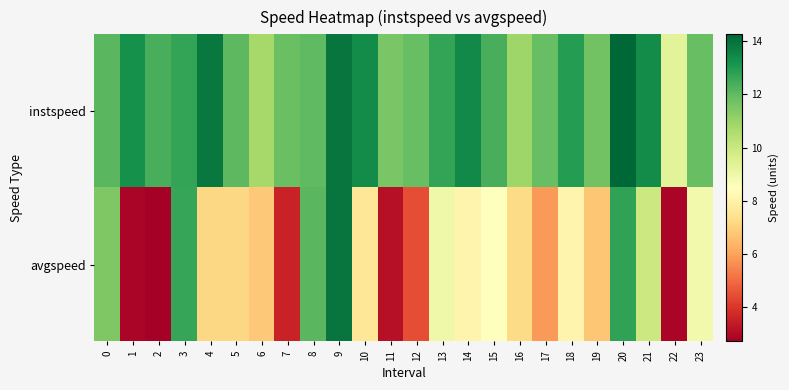

At 5, list the series in order from largest to smallest.

instspeed, avgspeed